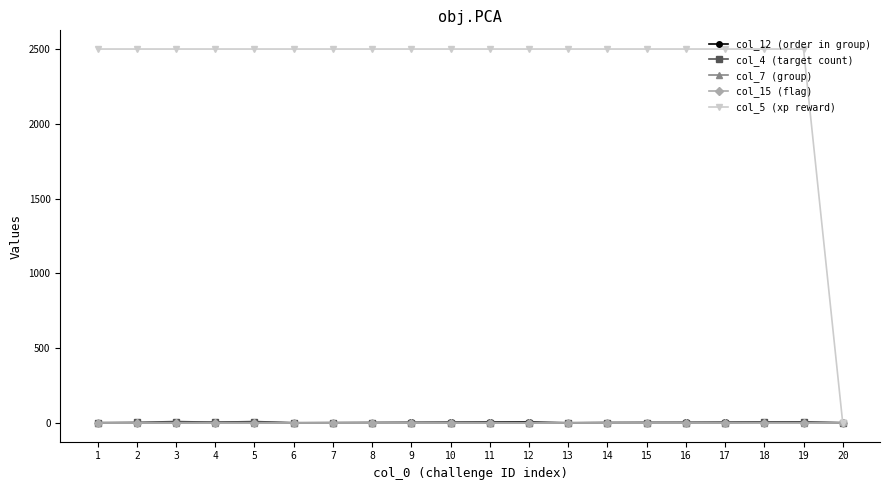

What are all the series names shown in the legend?

col_12 (order in group), col_4 (target count), col_7 (group), col_15 (flag), col_5 (xp reward)